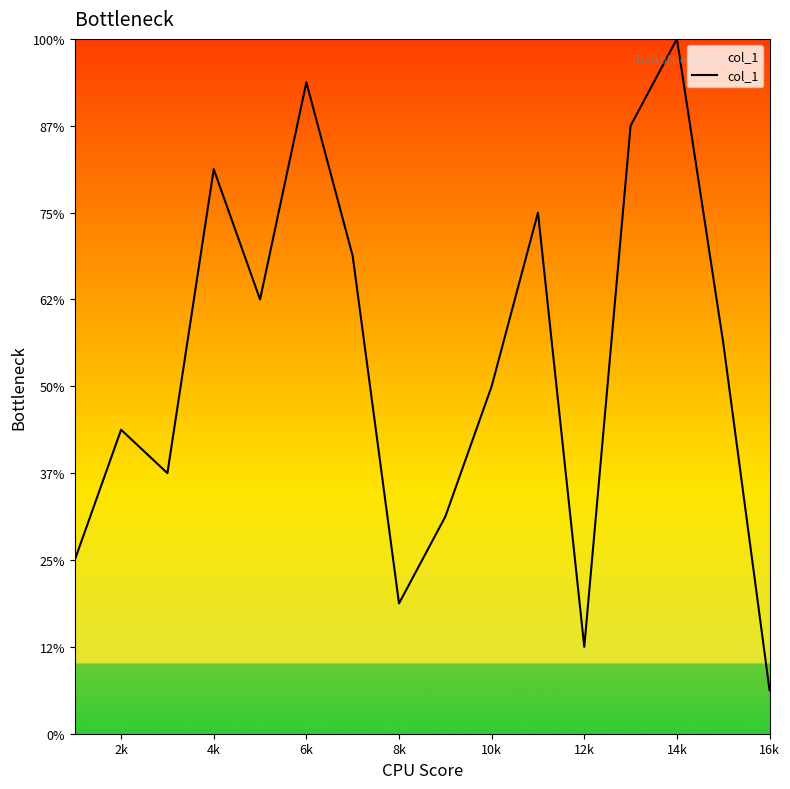

True or false: there are more than 0 points higher than both neighbors.

True